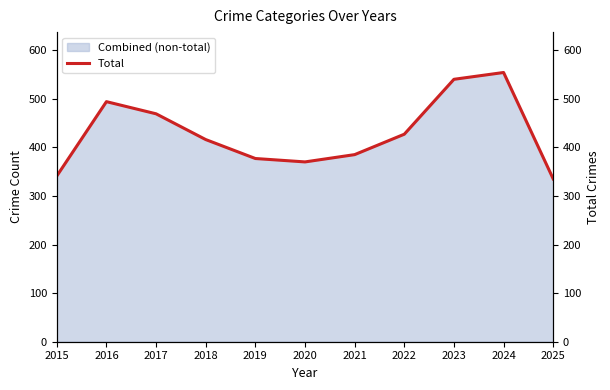

Reading left to right, list all the values displayed in this chart.

2015=341	2016=494	2017=469	2018=416	2019=377	2020=370	2021=385	2022=427	2023=540	2024=554	2025=335